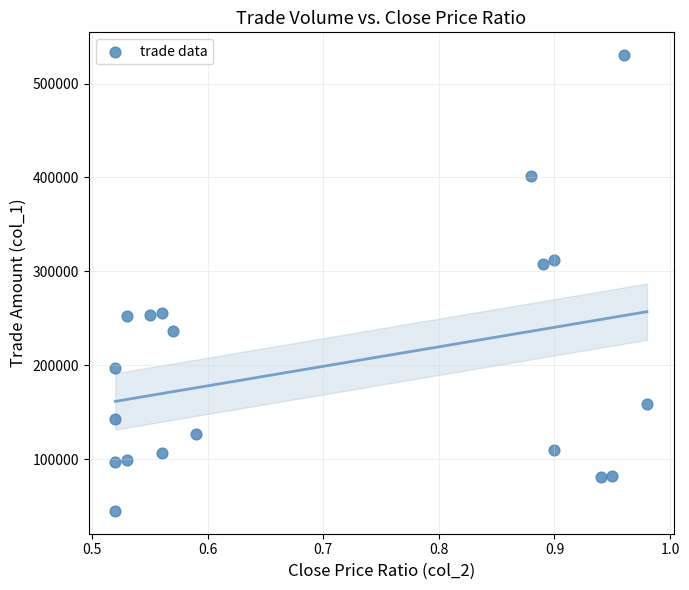

What is the range of Y values (max minus min)?

485570